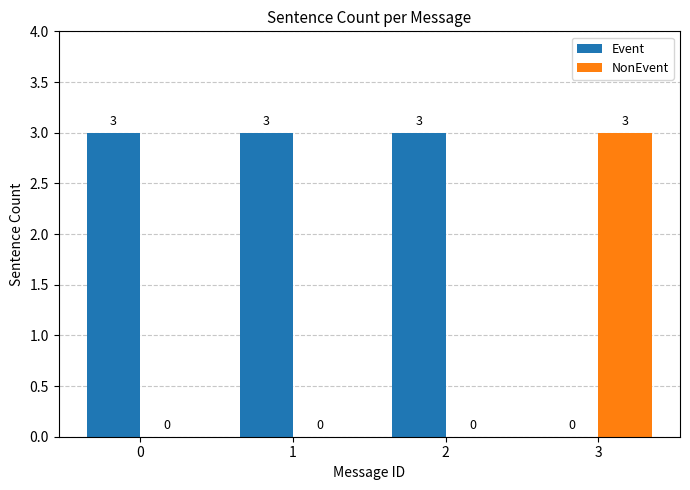

What is the sum of the NonEvent values at 1 and 3?

3